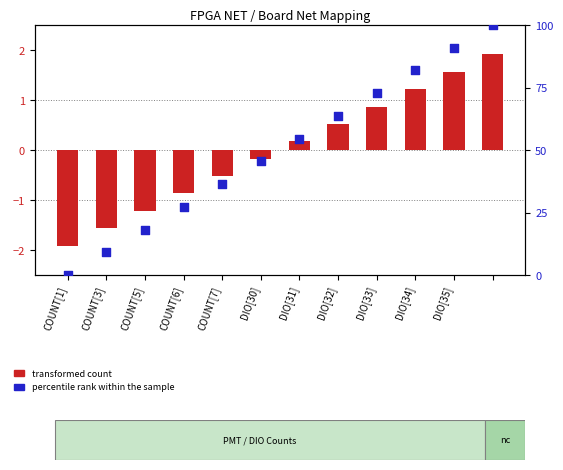

What is the total value across all series at COUNT[3]?

7.5